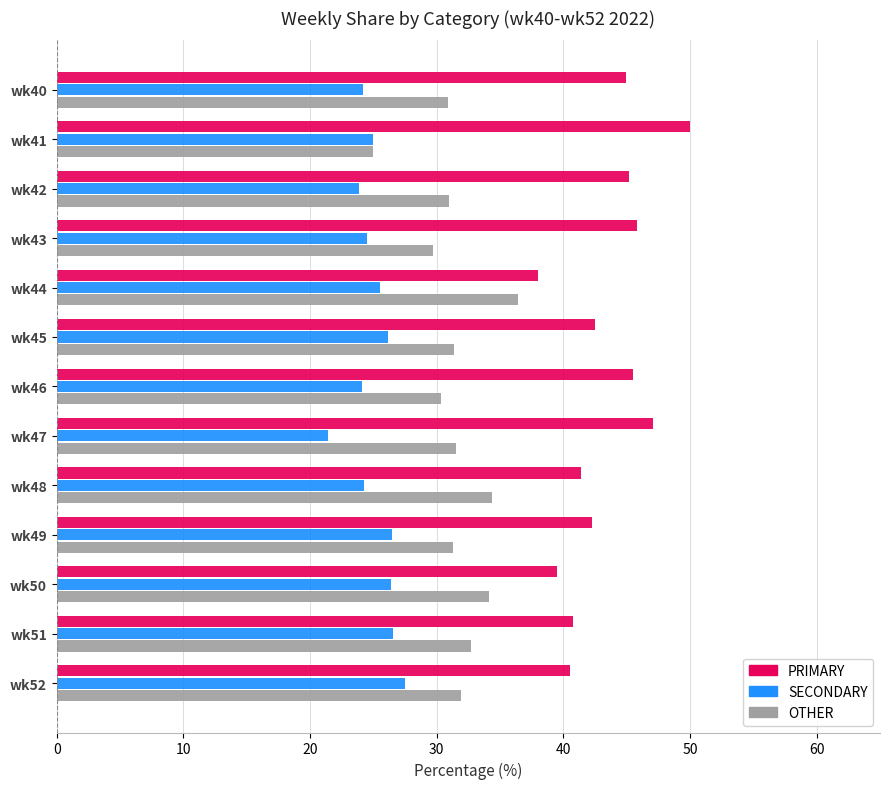

At how many categories does at least one series exceed 44?

6